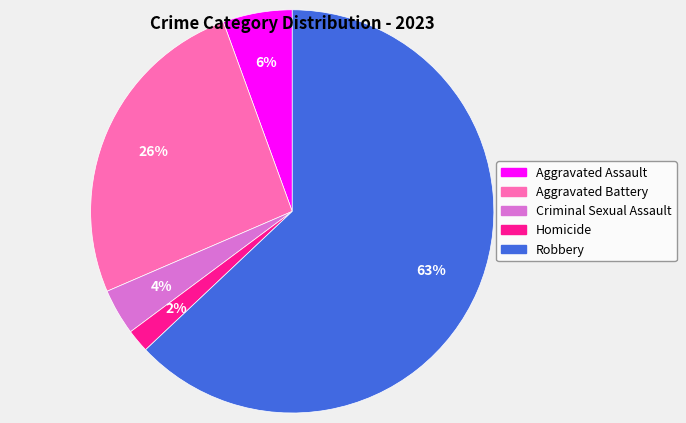

Do Aggravated Assault and Aggravated Battery together represent more than half of the pie?

No